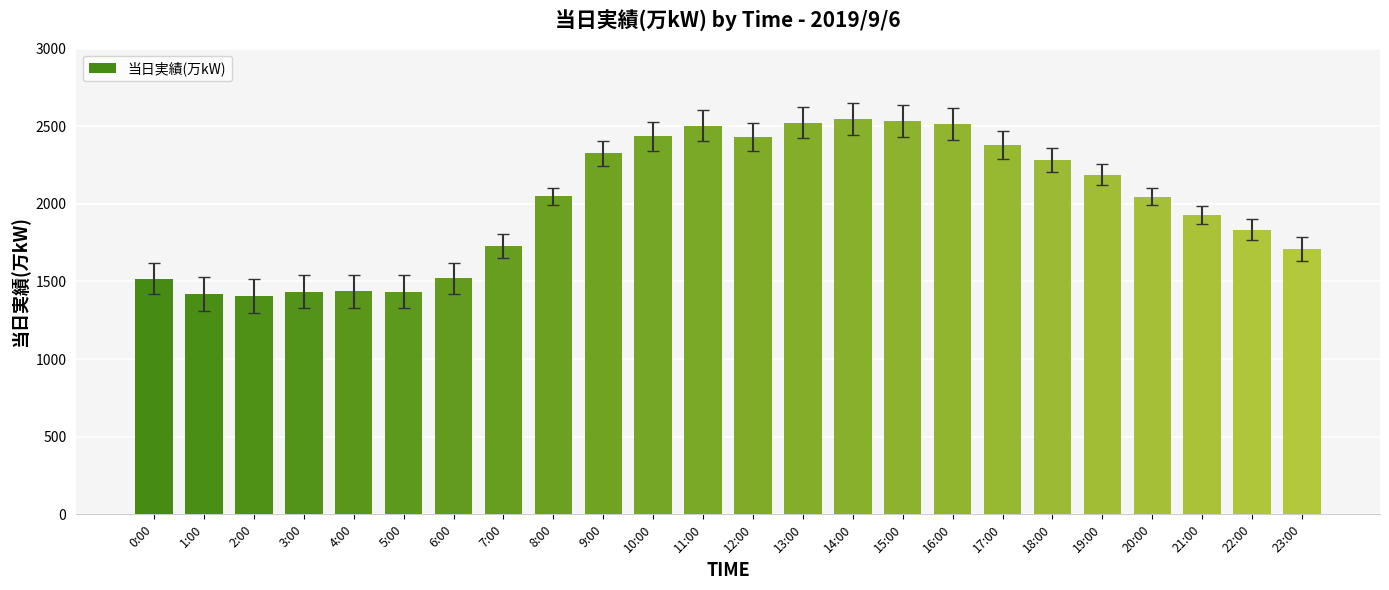

Are the bars horizontal?

No